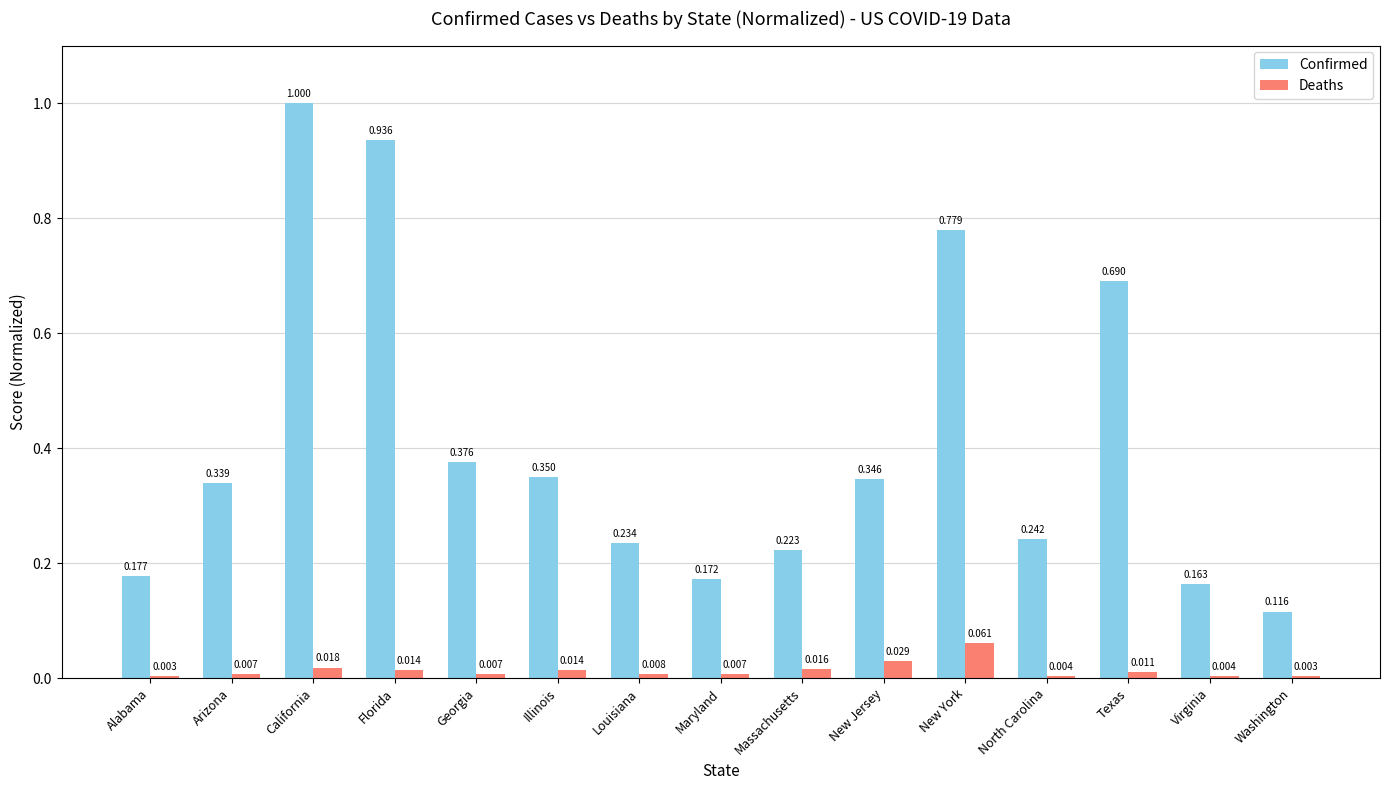

Is the value of Confirmed at North Carolina greater than the value of Deaths at Alabama?

Yes